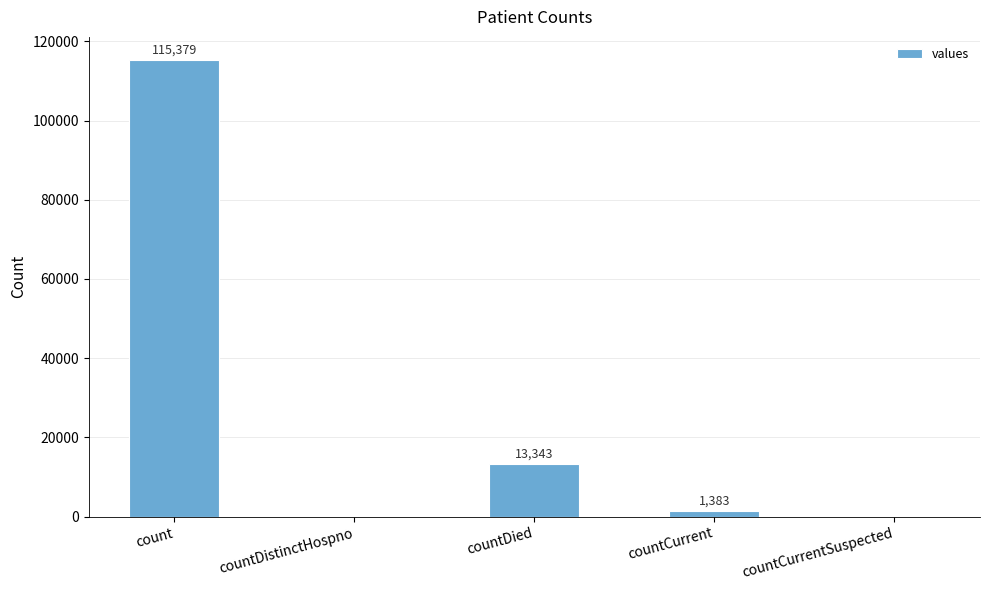

Read the value at count, to the nearest 50.

115400